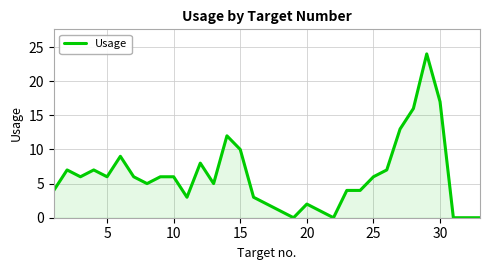

What is the maximum value shown in the chart?

24